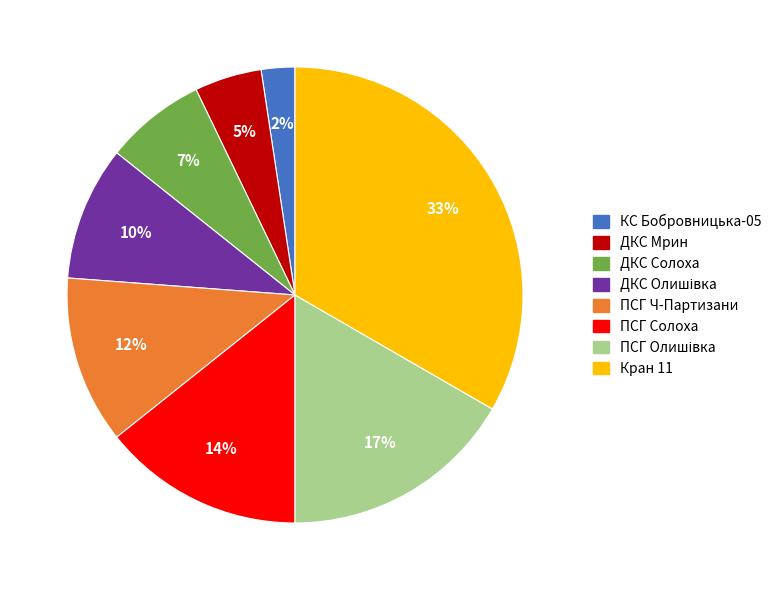

To the nearest percent, what percentage of the pie is ПСГ Солоха?

14%